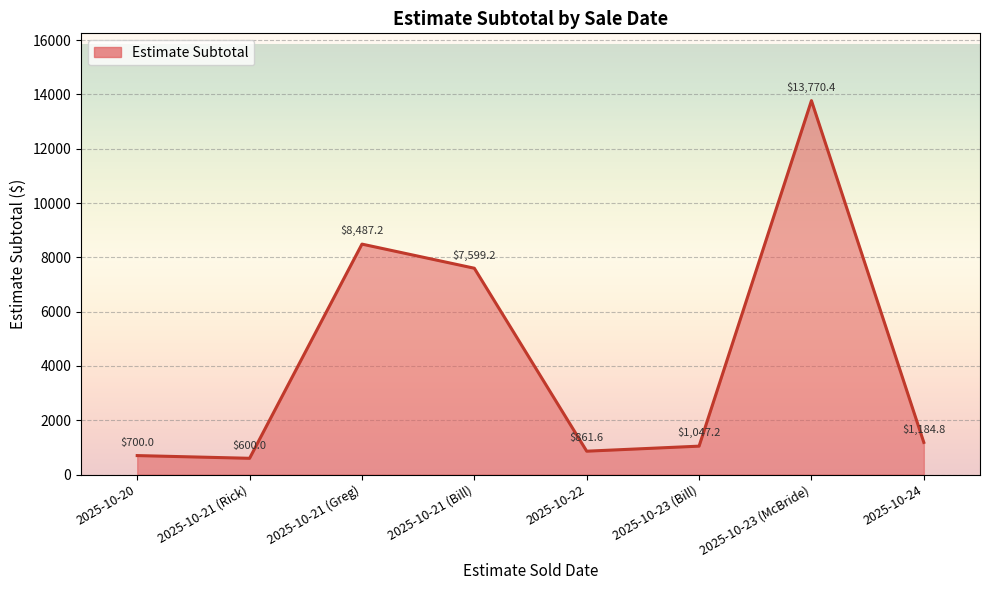

How many interior local peaks (higher than both neighbors) does the data have?

2